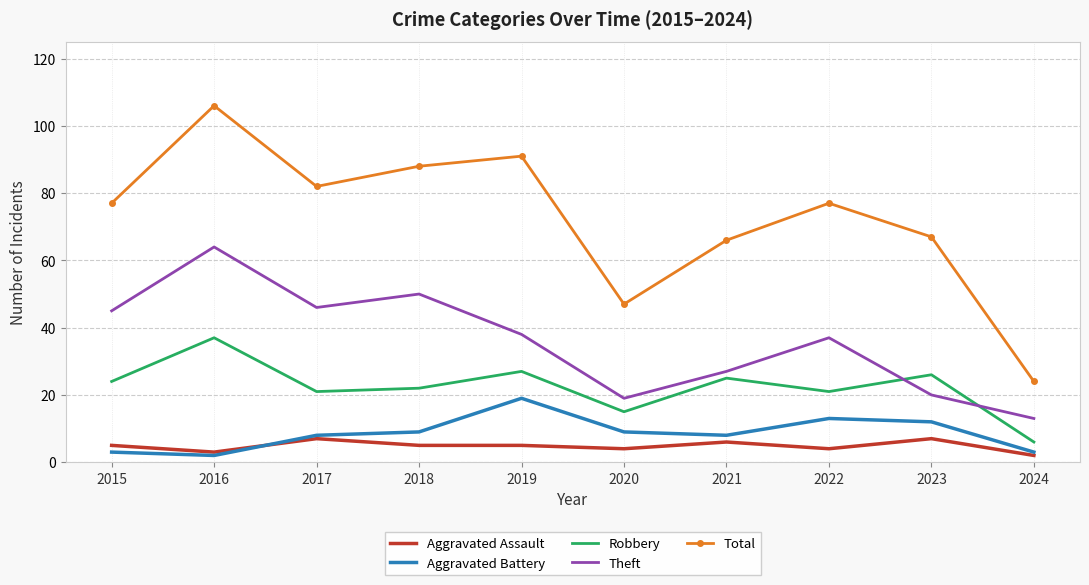

What is the maximum value for Aggravated Battery?

19